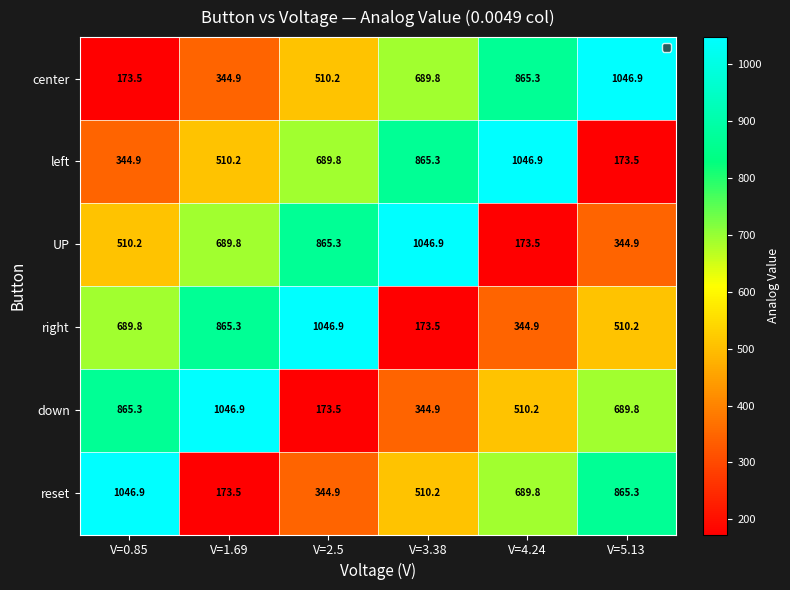

The left series shows 689.8 at V=2.5. True or false?

True